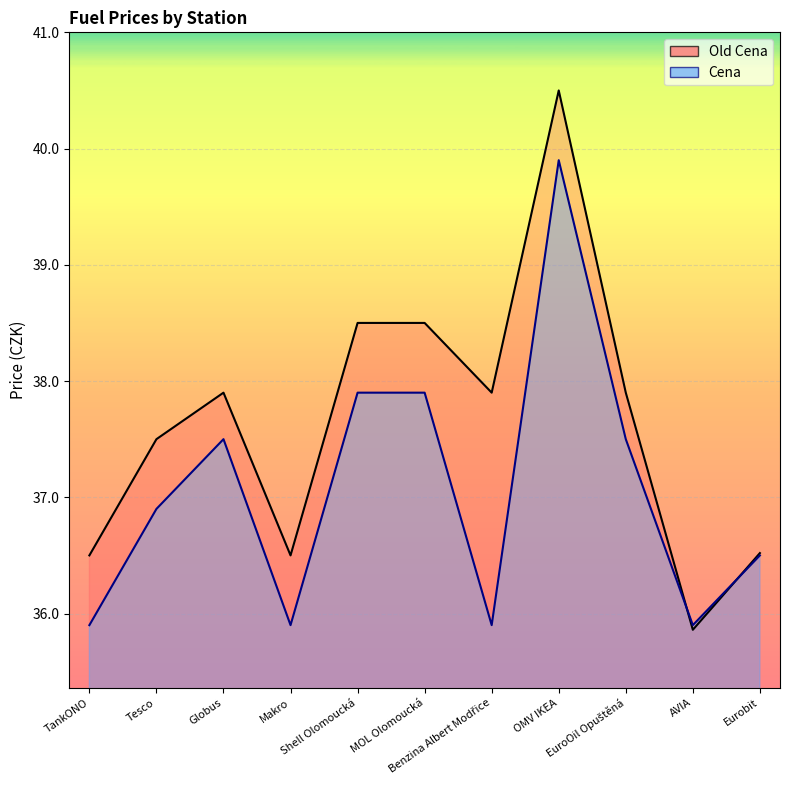

Where is the first local maximum for Old Cena?

Globus